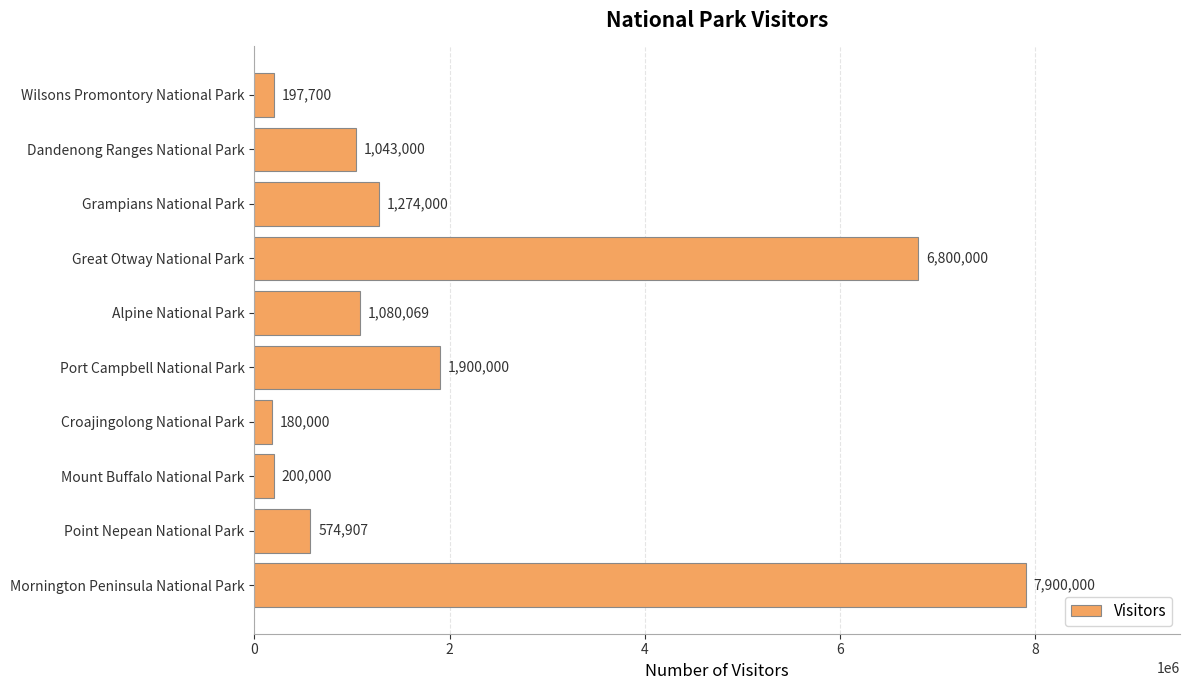

What is the change in value from Dandenong Ranges National Park to Grampians National Park?

+231000